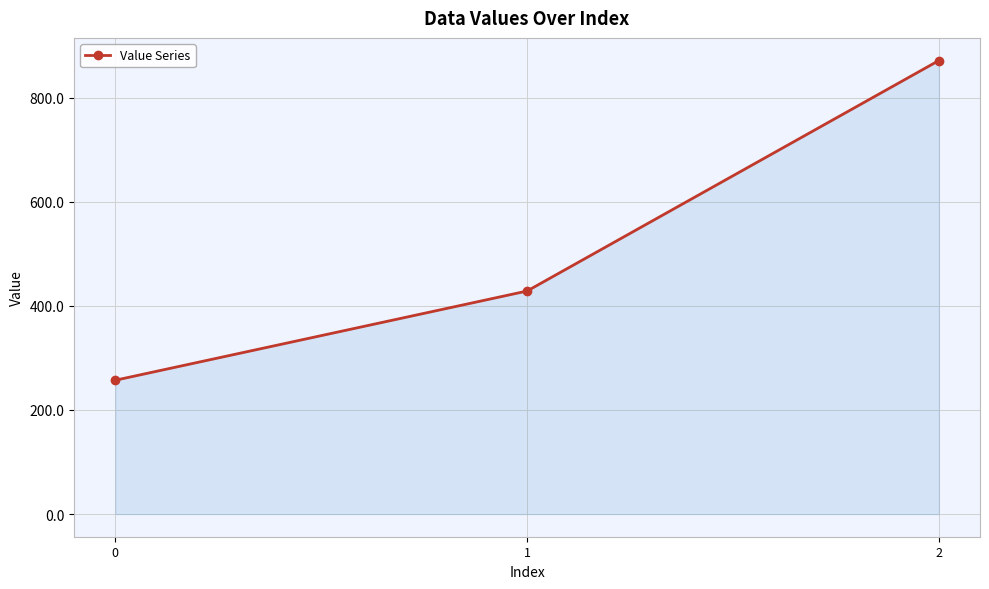

Rank the categories by value from highest to lowest.

2, 1, 0